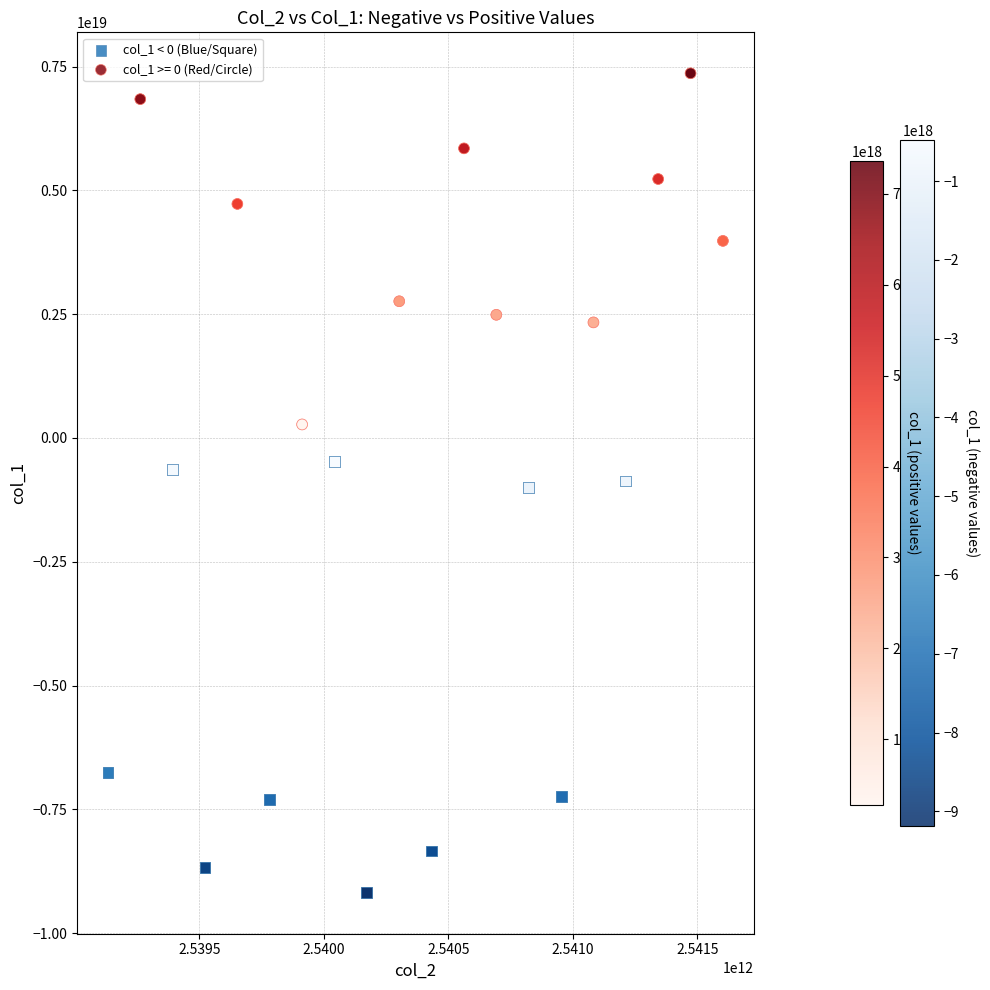

Which series reaches the minimum Y coordinate?

col_1 < 0 (Blue/Square)